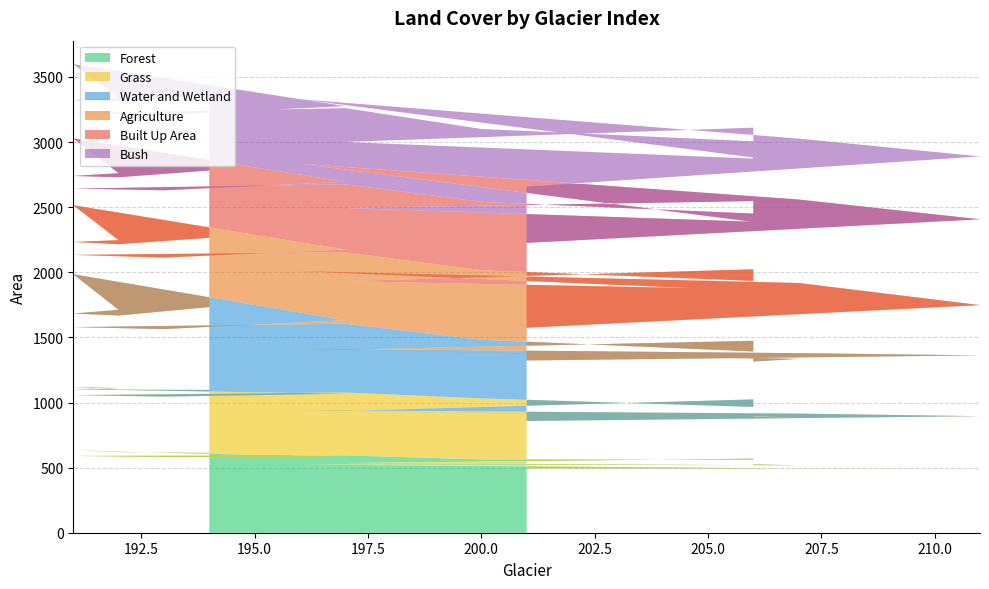

Reading left to right, what are all the values shown in this chart?

Forest: 194=613	192=619	191=635	192=623	191=630	197=582	193=581	191=590	197=594	200=563	206=560	206=568	206=569	197=535	207=517	206=526	206=519	196=524	207=493	211=494	201=494
Grass: 194=484	192=480	191=485	192=487	191=472	197=485	193=464	191=467	197=483	200=469	206=406	206=410	206=455	197=401	207=368	206=367	206=369	196=417	207=422	211=401	201=364
Water and Wetland: 194=636	192=569	191=563	192=602	191=883	197=565	193=519	191=522	197=528	200=450	206=426	206=416	206=450	197=470	207=450	206=422	206=450	196=473	207=464	211=467	201=465
Agriculture: 194=532	192=548	191=550	192=535	191=530	197=543	193=549	191=555	197=549	200=534	206=542	206=550	206=549	197=526	207=527	206=532	206=520	196=595	207=539	211=386	201=251
Built Up Area: 194=517	192=514	191=507	192=514	191=513	197=520	193=517	191=509	197=522	200=525	206=517	206=509	206=524	197=562	207=515	206=510	206=529	196=825	207=641	211=659	201=652
Bush: 194=581	192=582	191=582	192=582	191=571	197=581	193=580	191=578	197=585	200=560	206=555	206=559	206=564	197=507	207=482	206=495	206=495	196=495	207=468	211=483	201=432